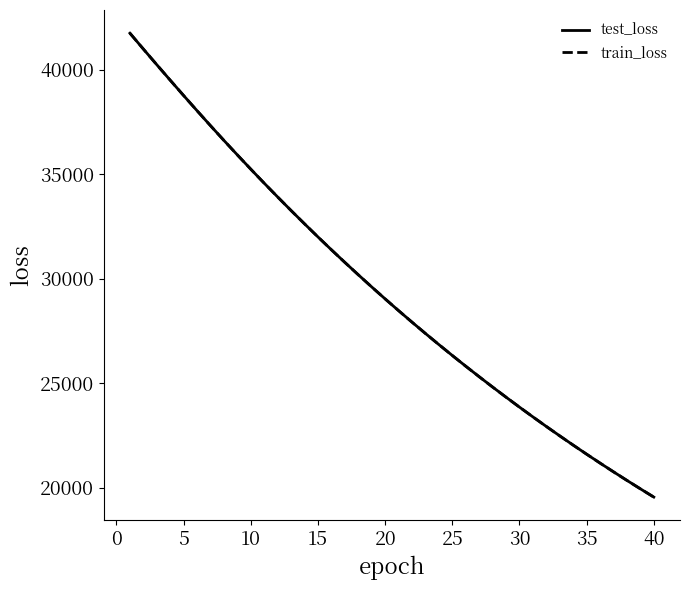

Does the chart display data point markers on the line(s)?

No